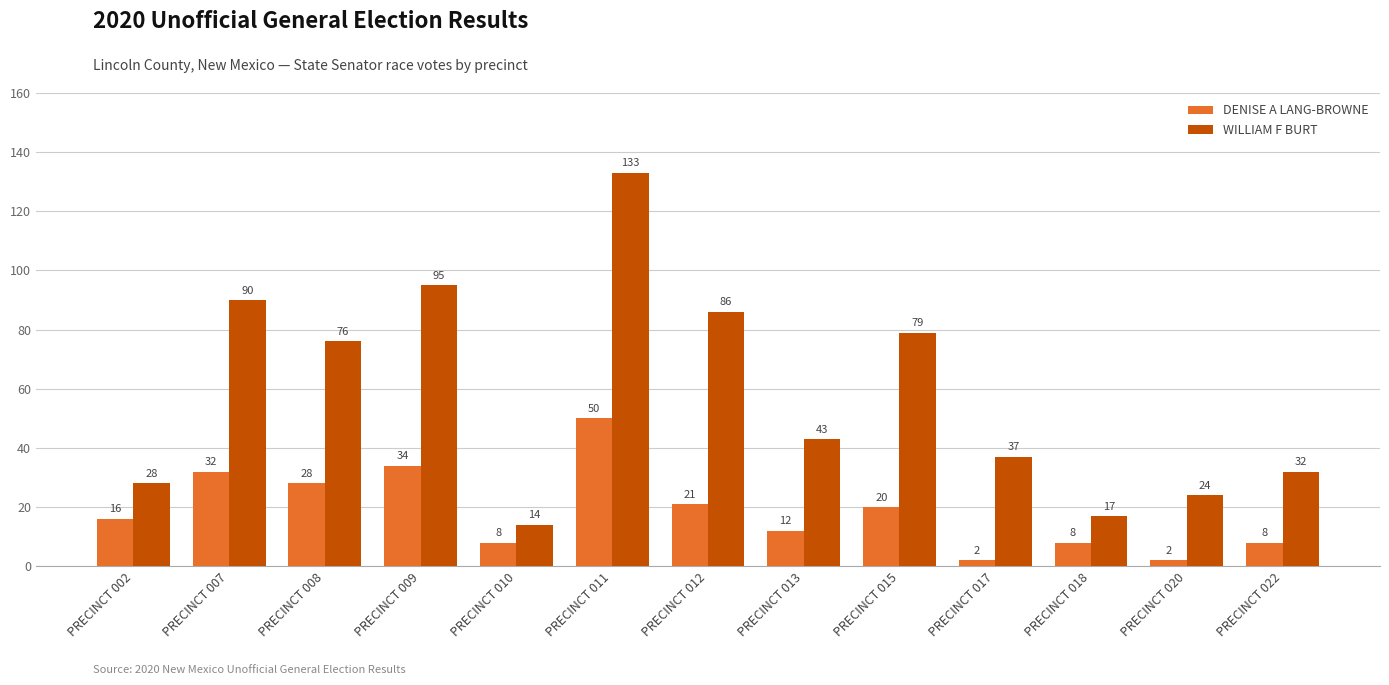

What is the total value across all series at PRECINCT 007?

122